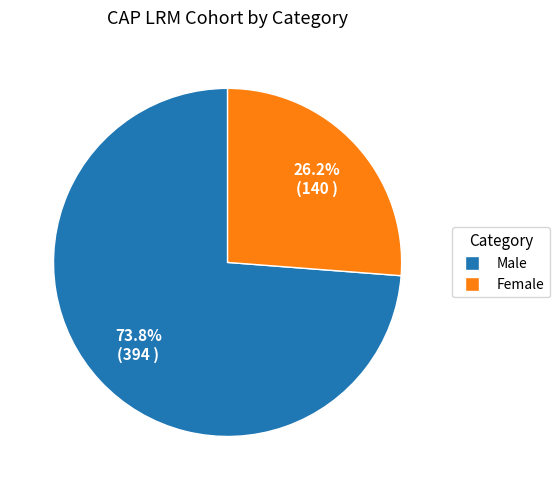

Between Male and Female, which is larger?

Male